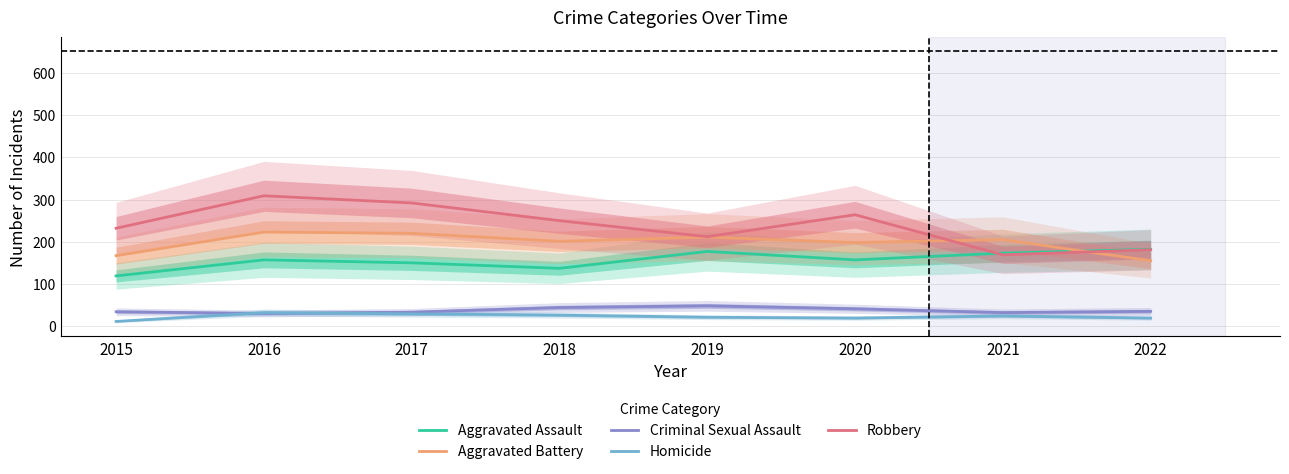

Between 2019 and 2021, which is larger?

2019